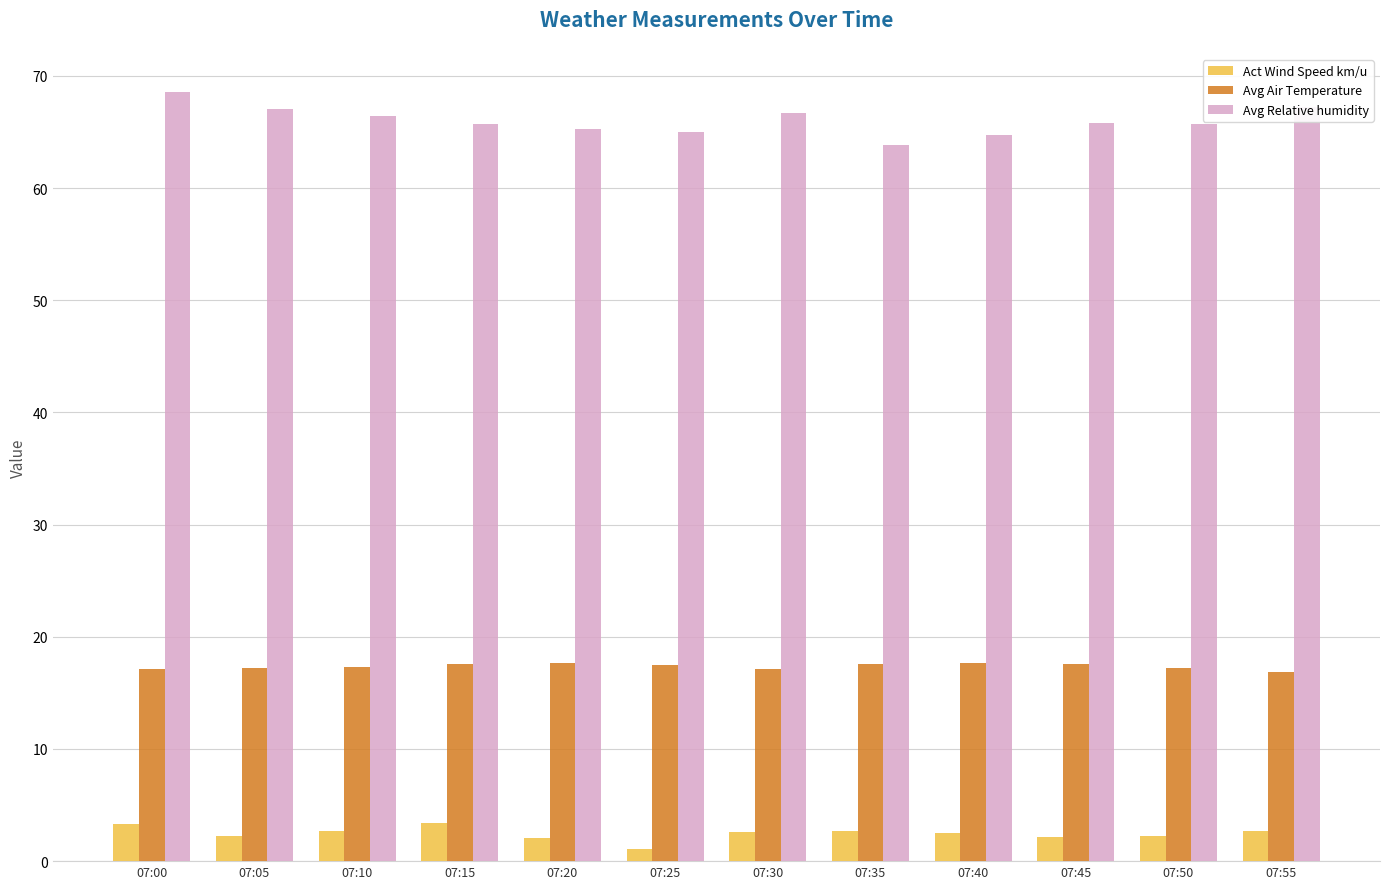

What is the spread (max minus min) of values at 07:20?

63.2